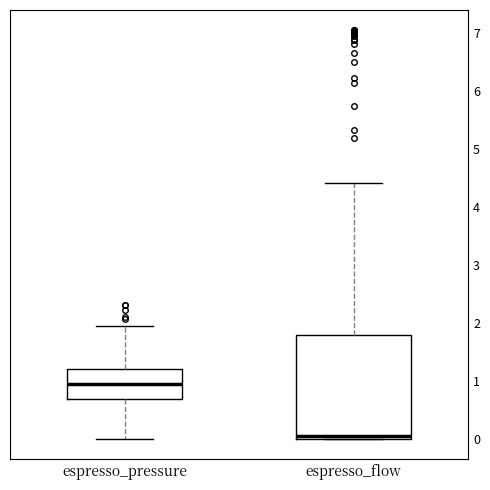

Where does the upper whisker of the box for espresso_flow end on the y-axis? The values are not printed on the chart, so give them approximately, as read against the axis.

4.4